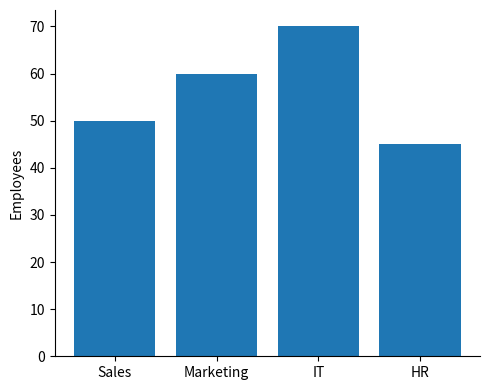

Does the chart contain any negative values?

No